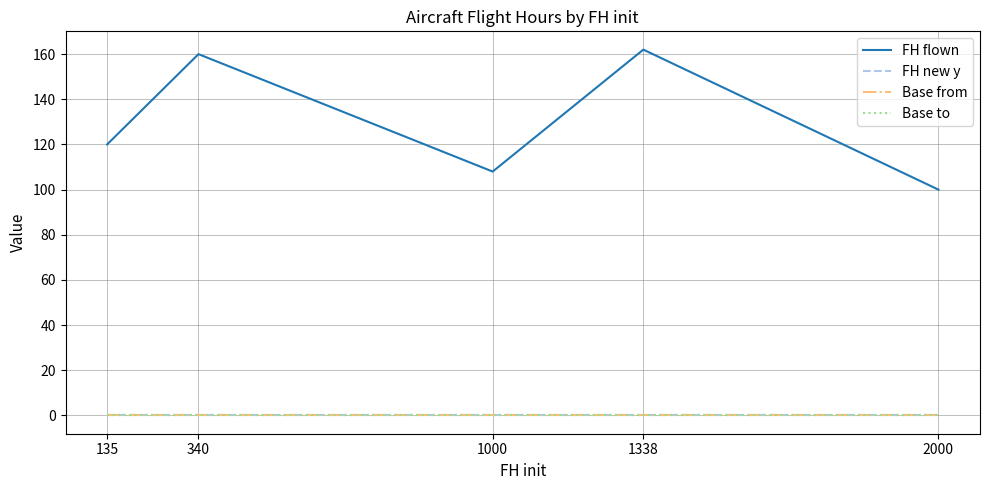

In FH flown, how many points are lower than both neighbors (excluding endpoints)?

1